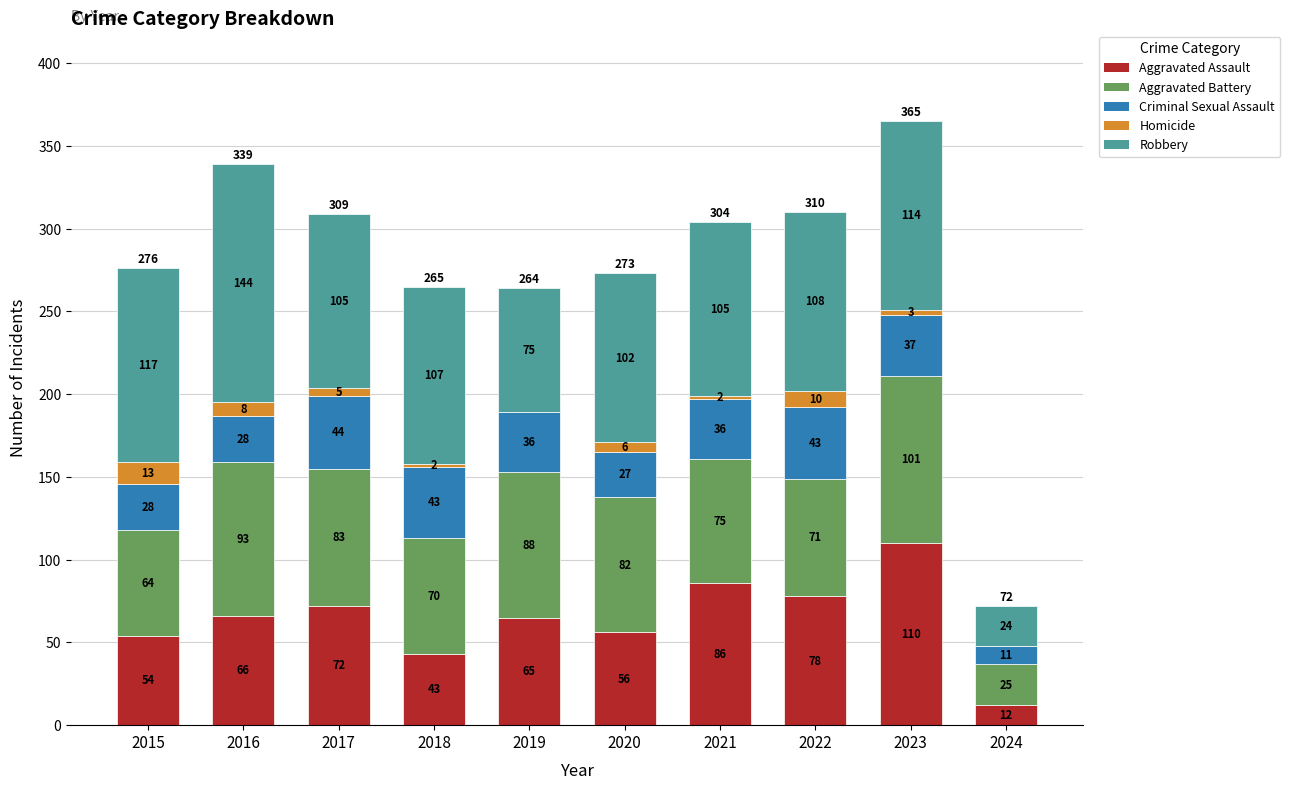

The Aggravated Assault series shows 12 at 2024. True or false?

True